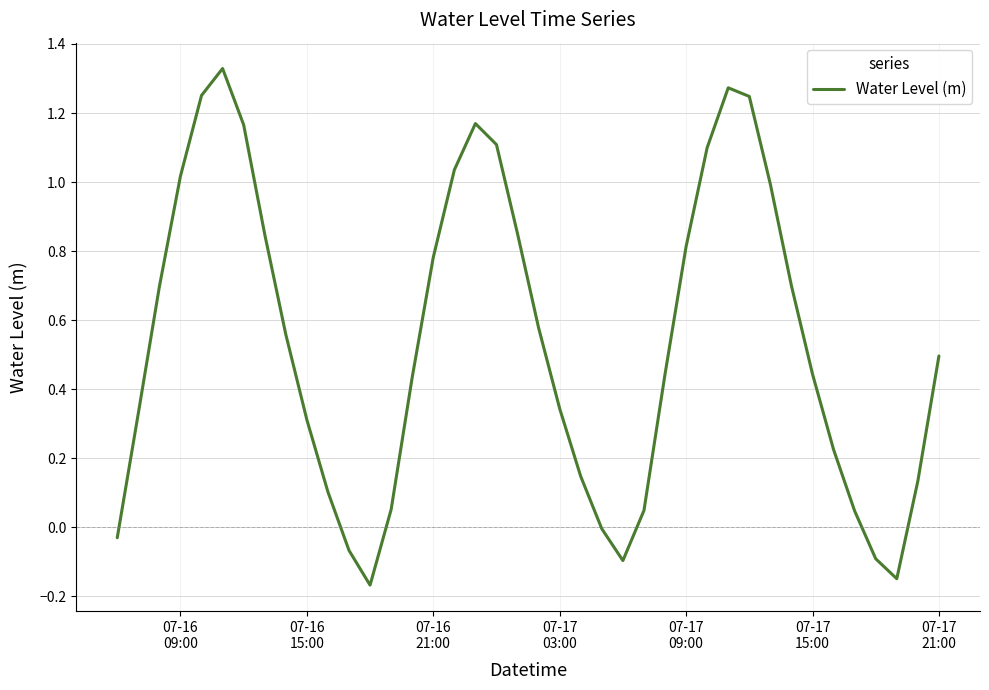

What is the difference between the maximum and minimum values?

1.5